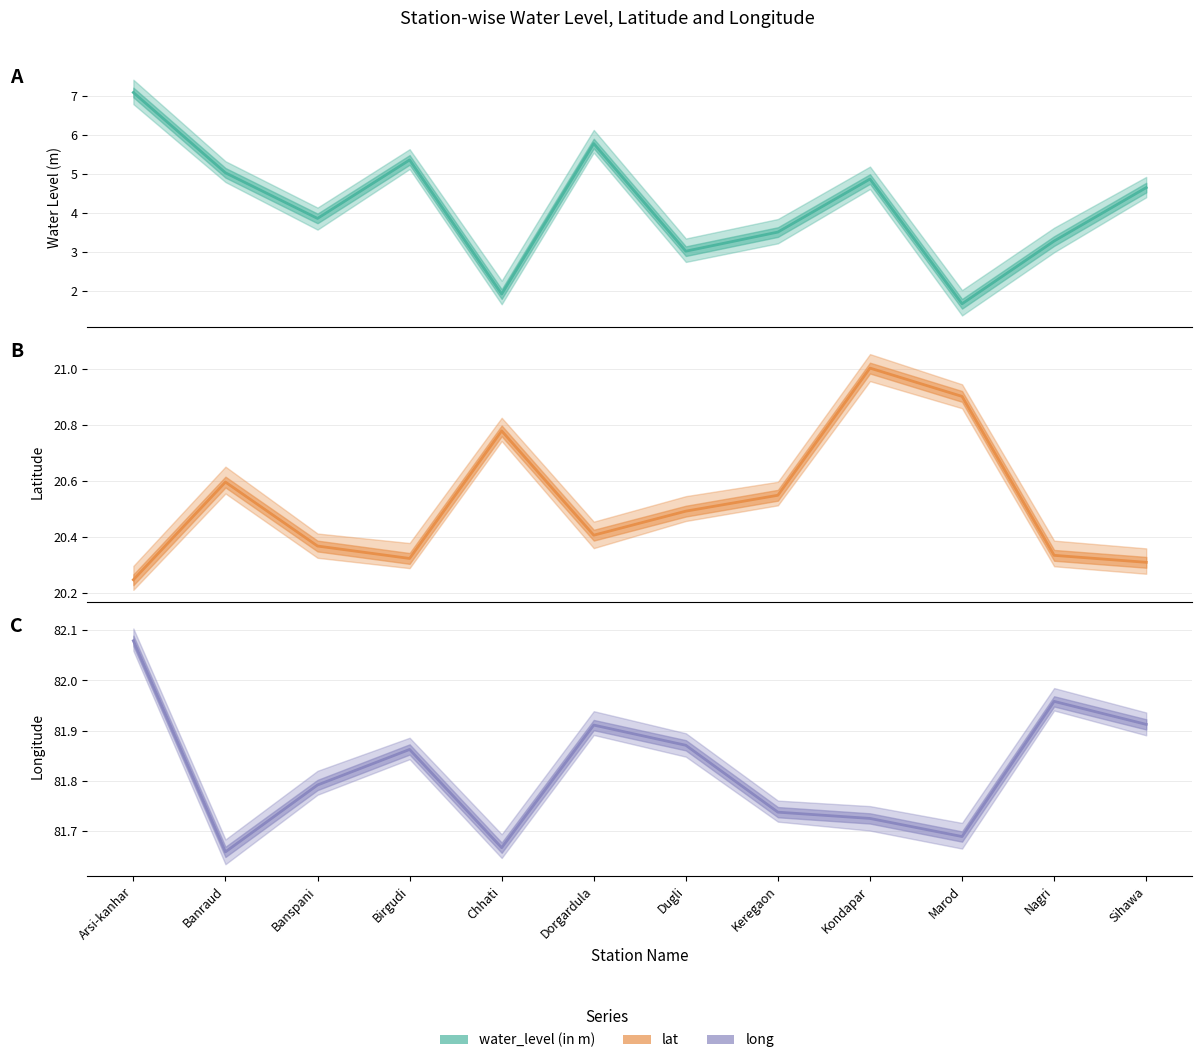

List the series in order of their overall mean, lowest first.

water_level (in m), lat, long